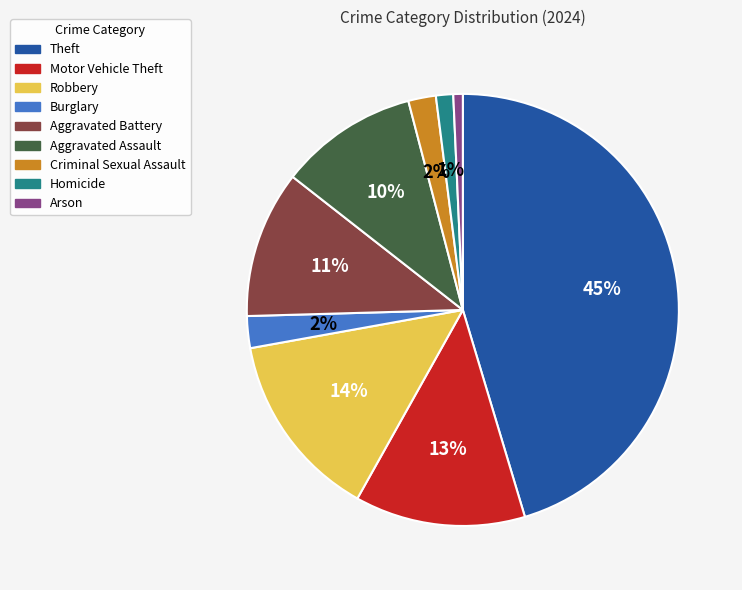

Approximately how many times larger is the value at Criminal Sexual Assault compared to Aggravated Battery?

0.2